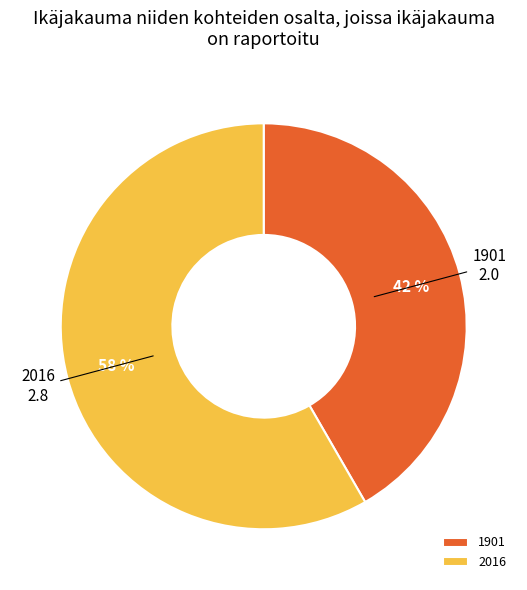

Approximately how many times larger is the value at 1901 compared to 2016?

0.7